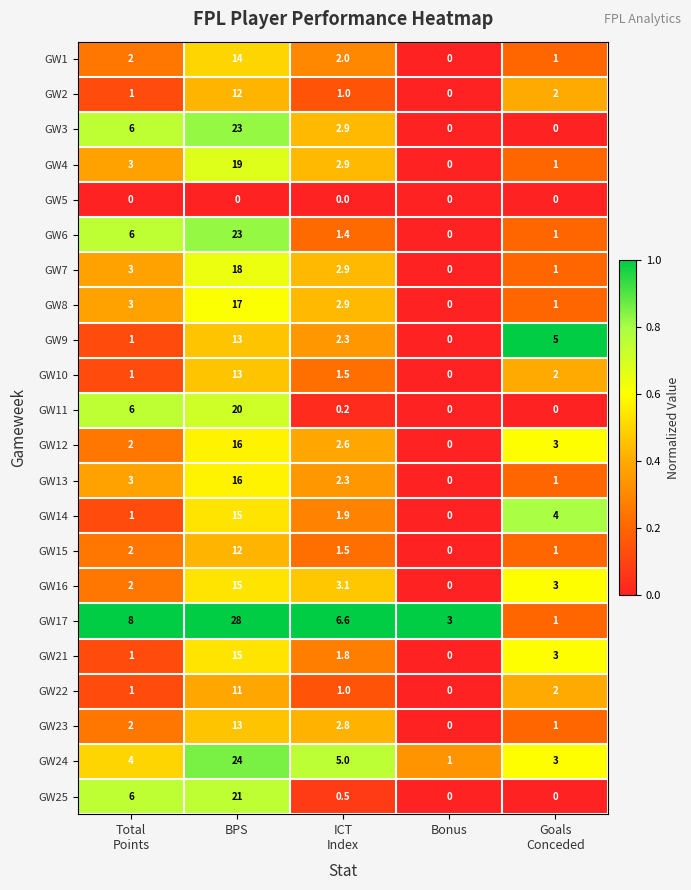

Which series has the largest range (max minus min)?

GW17